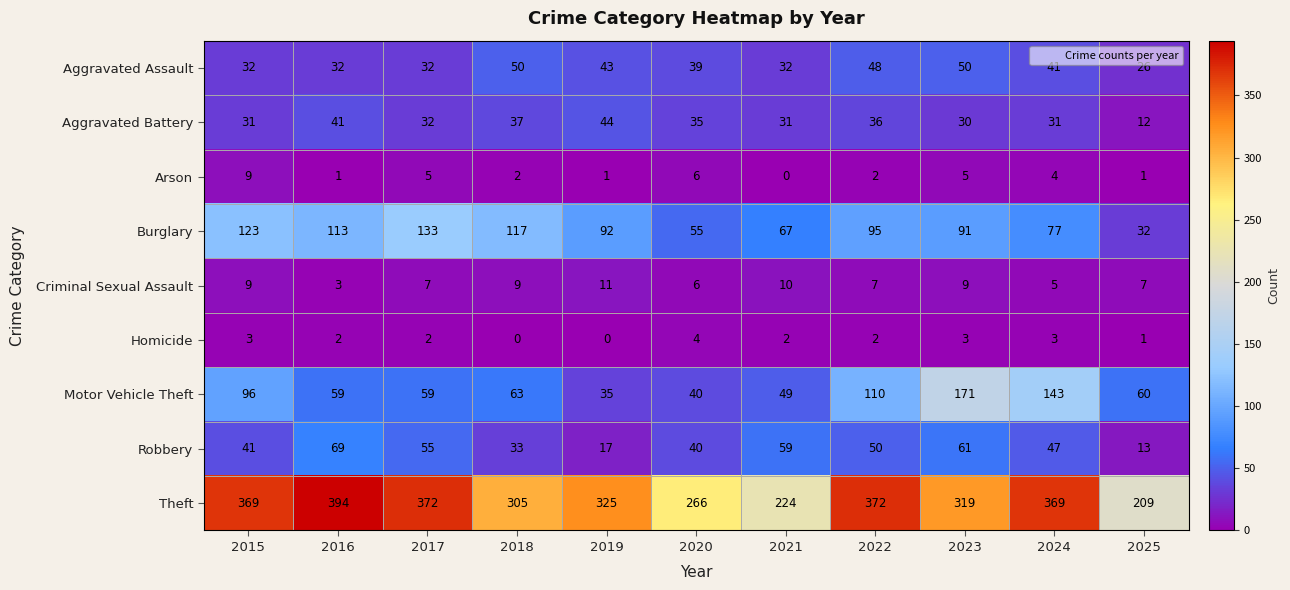

At 2021, list the series in order from largest to smallest.

Theft, Burglary, Robbery, Motor Vehicle Theft, Aggravated Assault, Aggravated Battery, Criminal Sexual Assault, Homicide, Arson